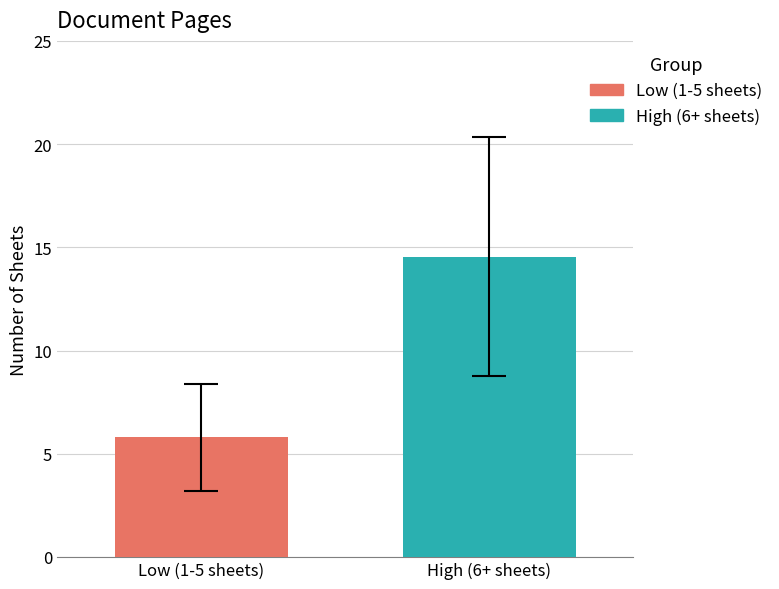

Rank the series by their maximum value, from highest to lowest.

High (6+ sheets), Low (1-5 sheets)